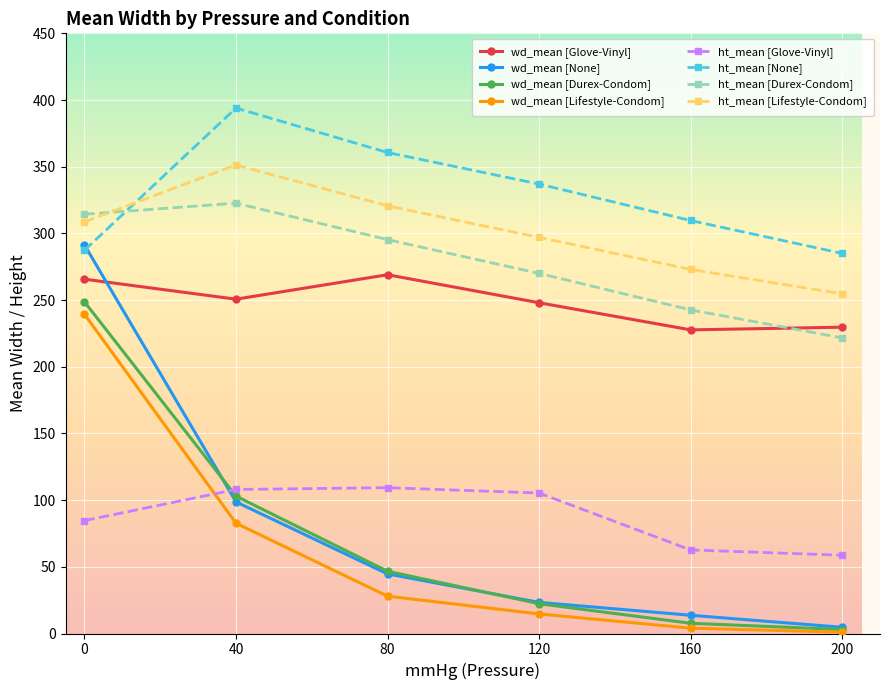

True or false: ht_mean [Glove-Vinyl] has more than 2 interior local peaks.

False